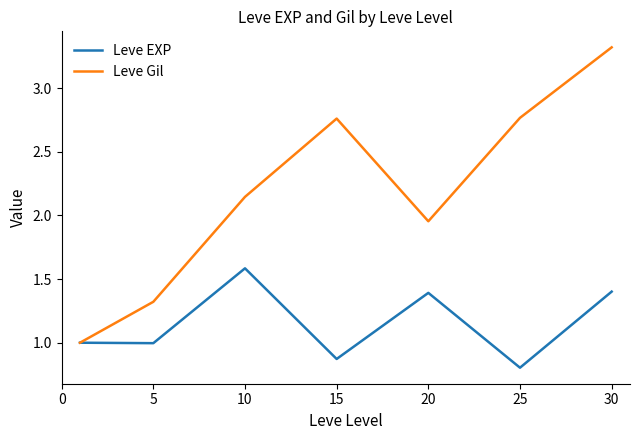

What is the maximum value shown in the chart?

3.3